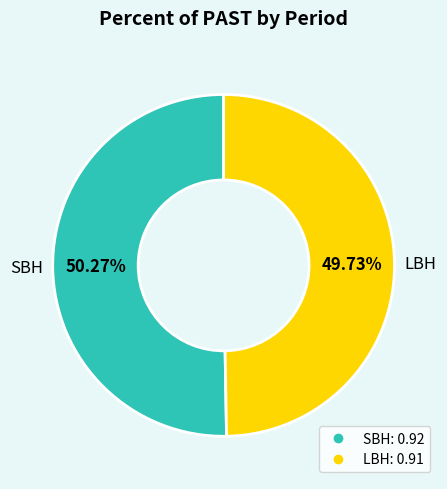

Does any single category account for the majority?

Yes